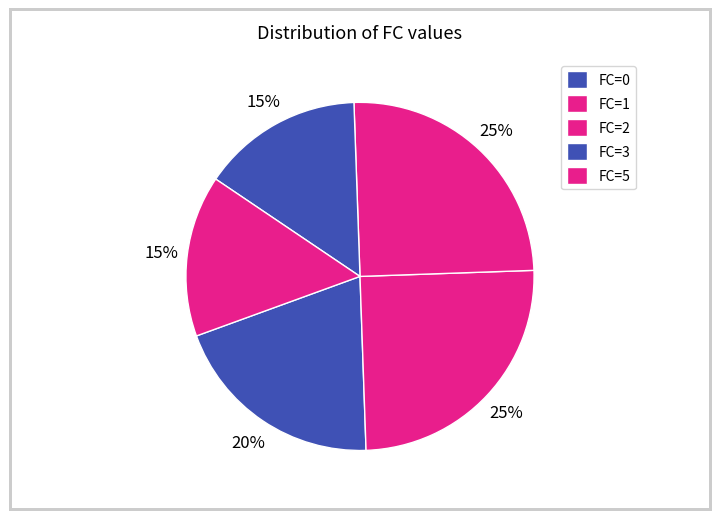

Count the number of slices in the pie.

5